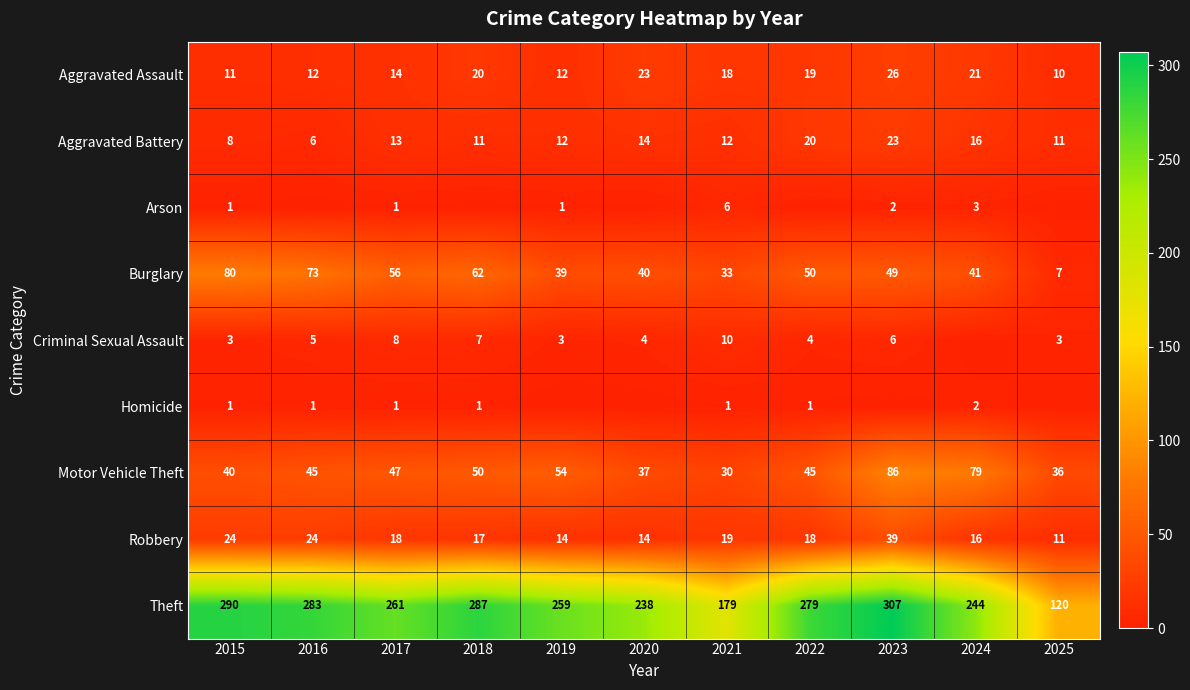

Read the Motor Vehicle Theft value at 2024, to the nearest 10.

80